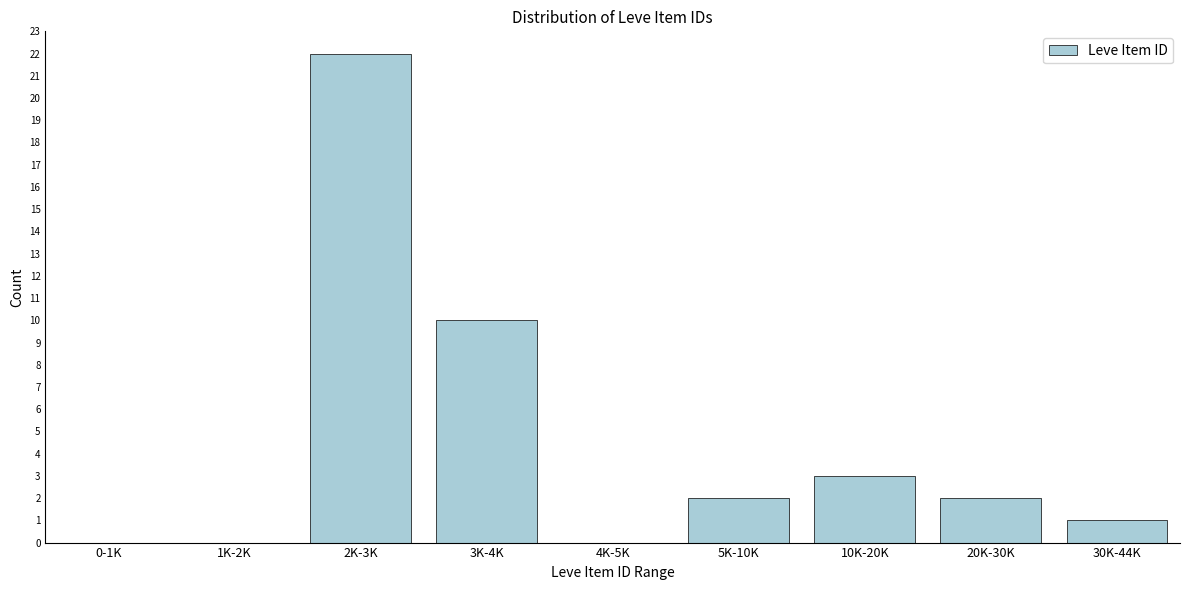

Reading left to right, extract all data points from this chart.

0-1K=0	1K-2K=0	2K-3K=22	3K-4K=10	4K-5K=0	5K-10K=2	10K-20K=3	20K-30K=2	30K-44K=1